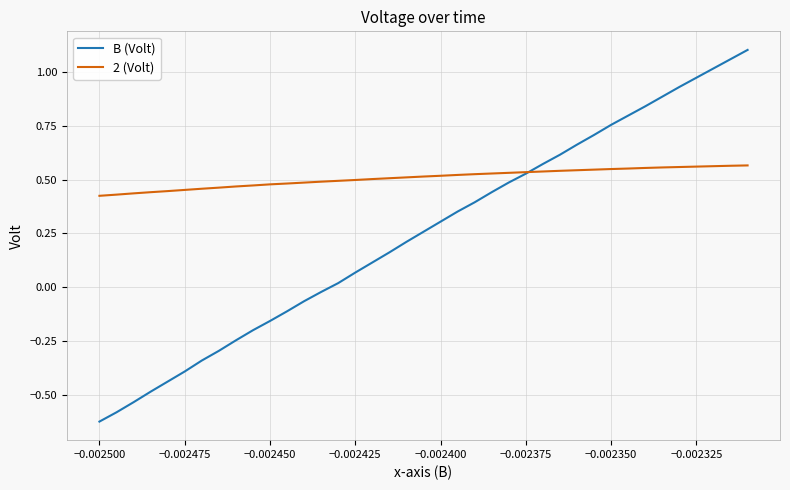

Rank the series by their average value, from highest to lowest.

2 (Volt), B (Volt)